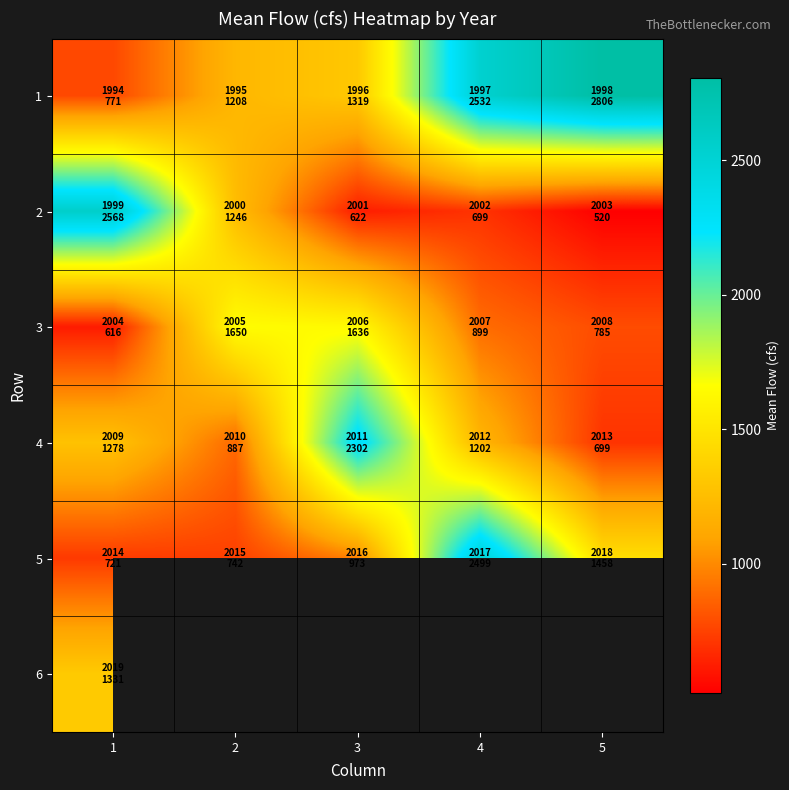

How many categories are shown in the chart?

5